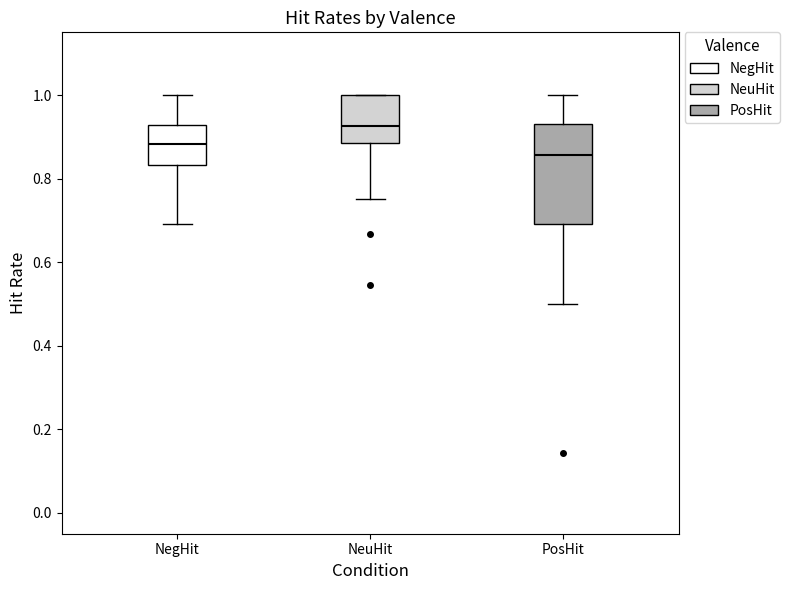

Comparing the boxes themselves (not the whiskers), which one is the tallest?

PosHit